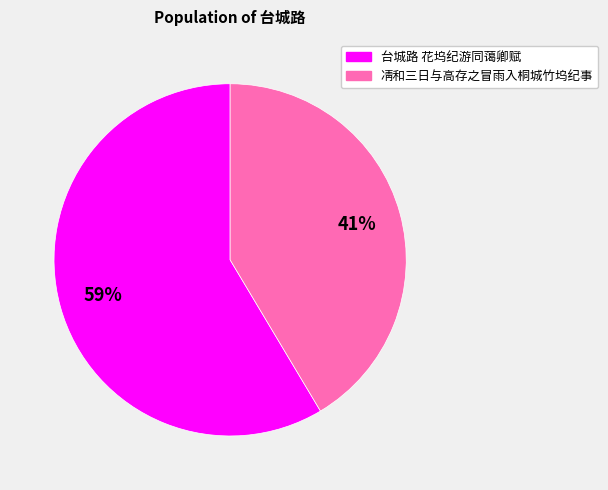

Approximately how many times larger is the value at 凊和三日与高存之冒雨入桐城竹坞纪事 compared to 台城路 花坞纪游同蔼卿赋?

0.7